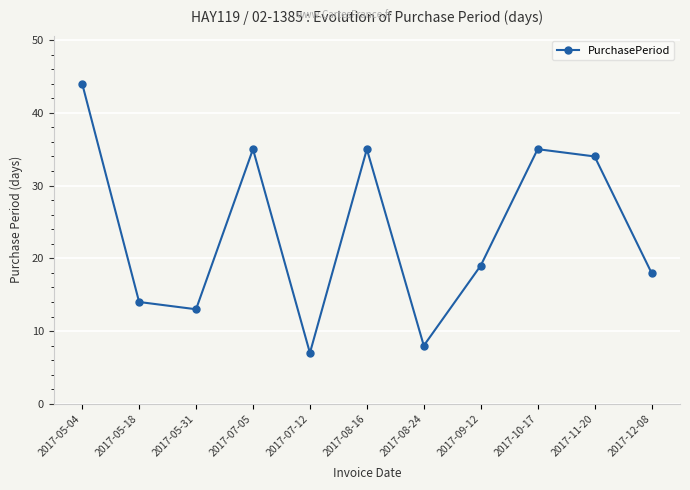

Which has a higher value, 2017-05-18 or 2017-07-05?

2017-07-05